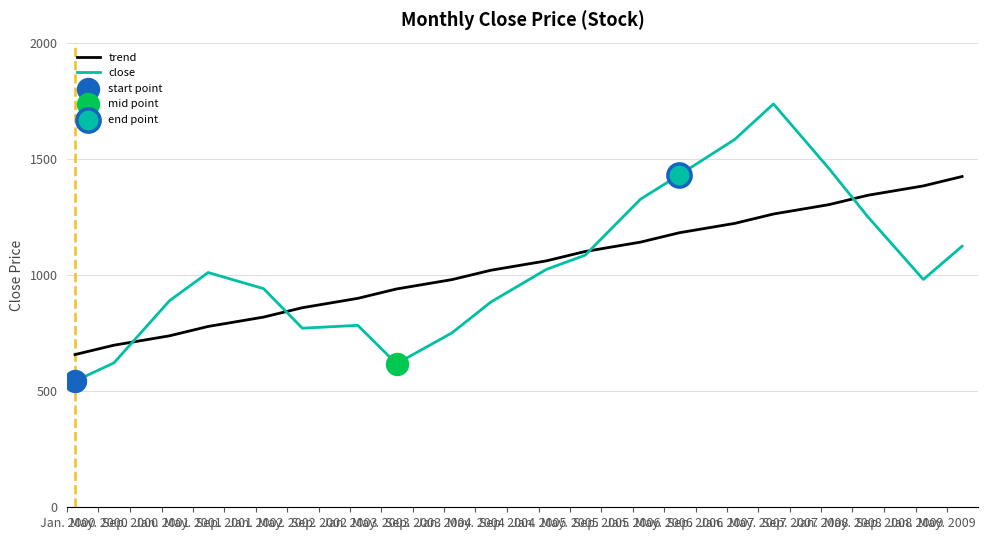

What is the maximum value for close?

1736.1